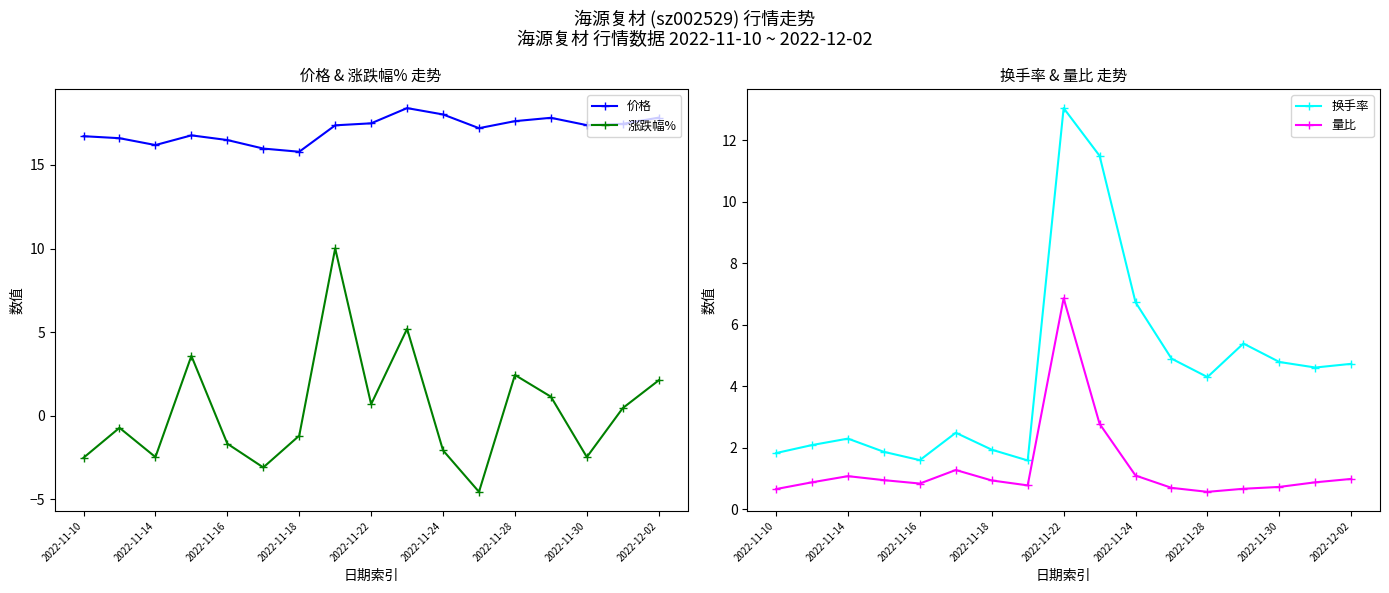

Which series has the largest total across all categories?

价格